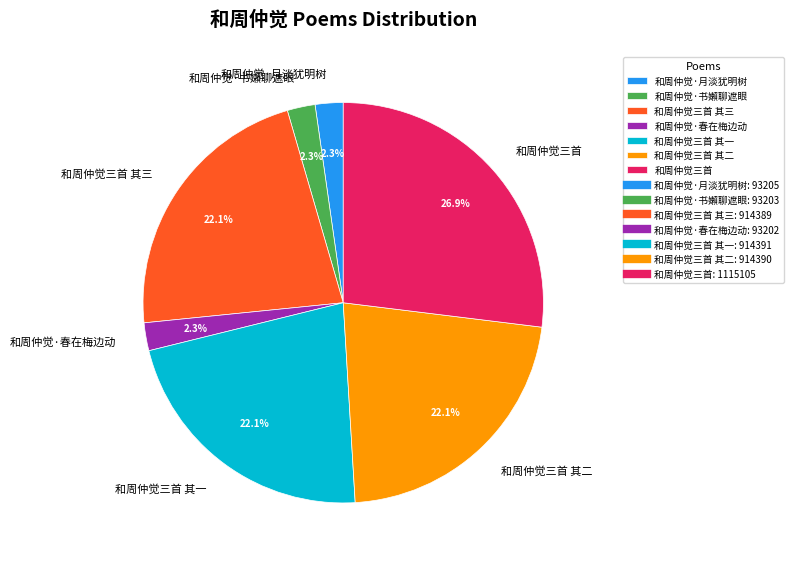

What portion of the pie excludes 和周仲觉三首?

73.1%